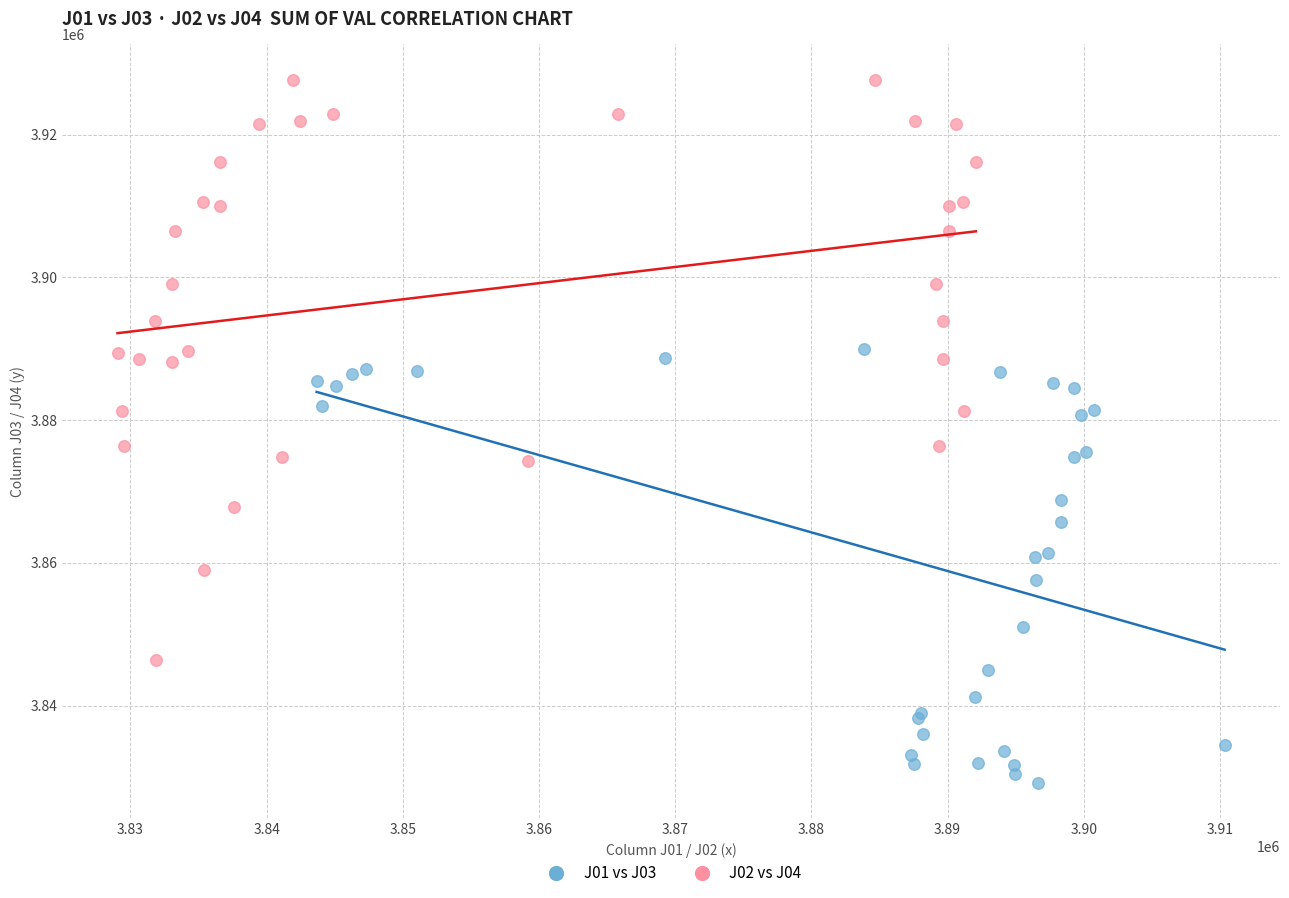

Which series reaches the minimum Y coordinate?

J01 vs J03